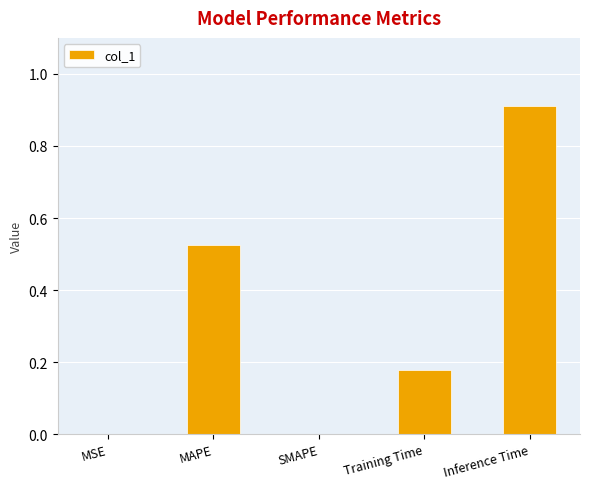

Which has a higher value, Inference Time or SMAPE?

Inference Time